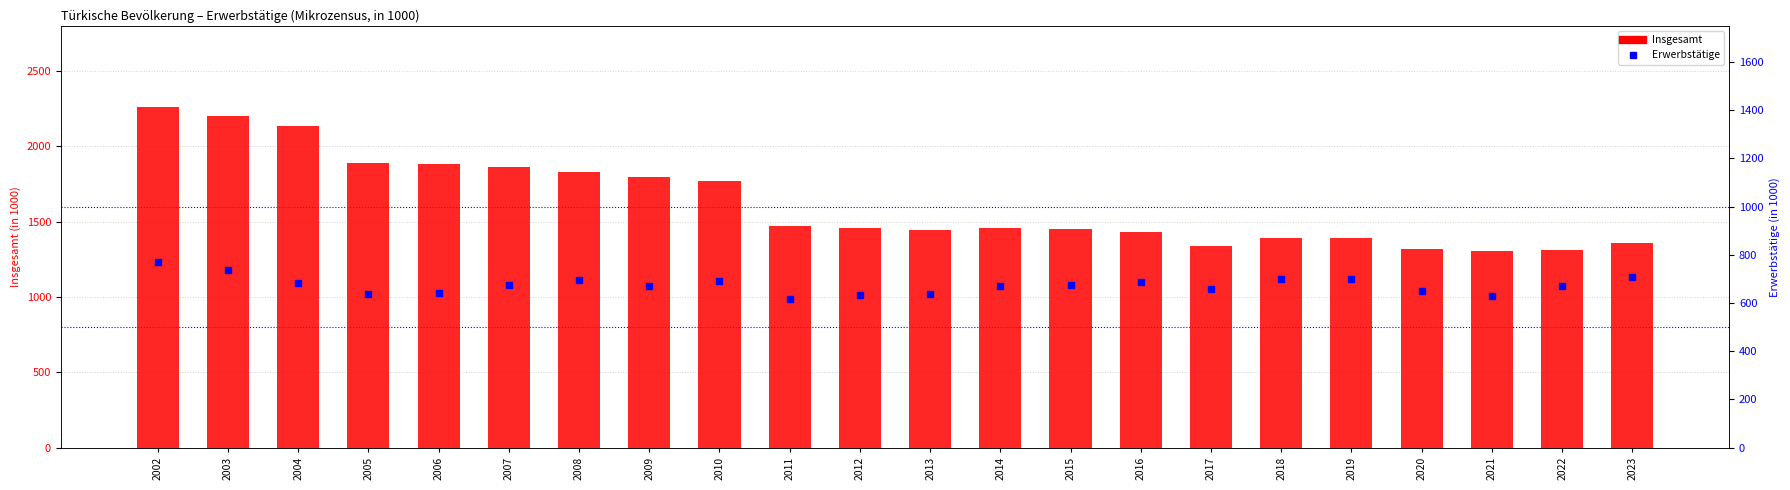

Which series has the widest spread of Y values?

Insgesamt